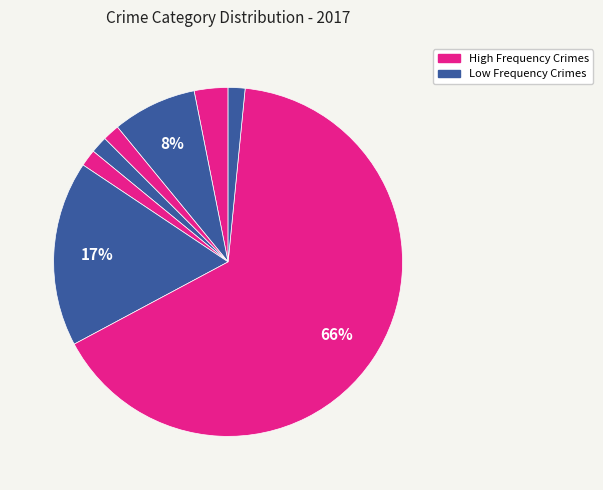

How many slices are in this pie chart?

8